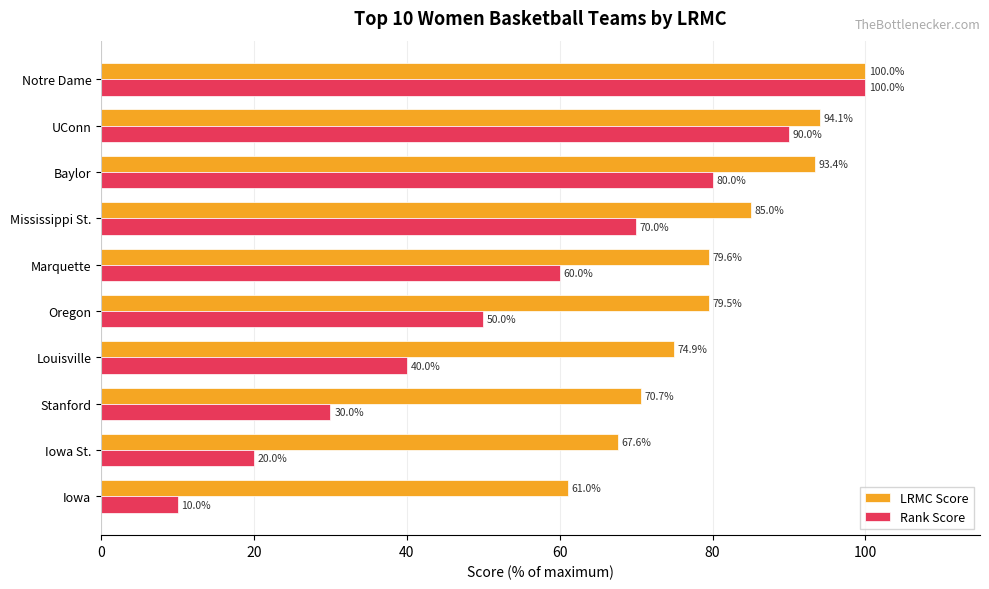

What is the greatest value displayed?

100.0